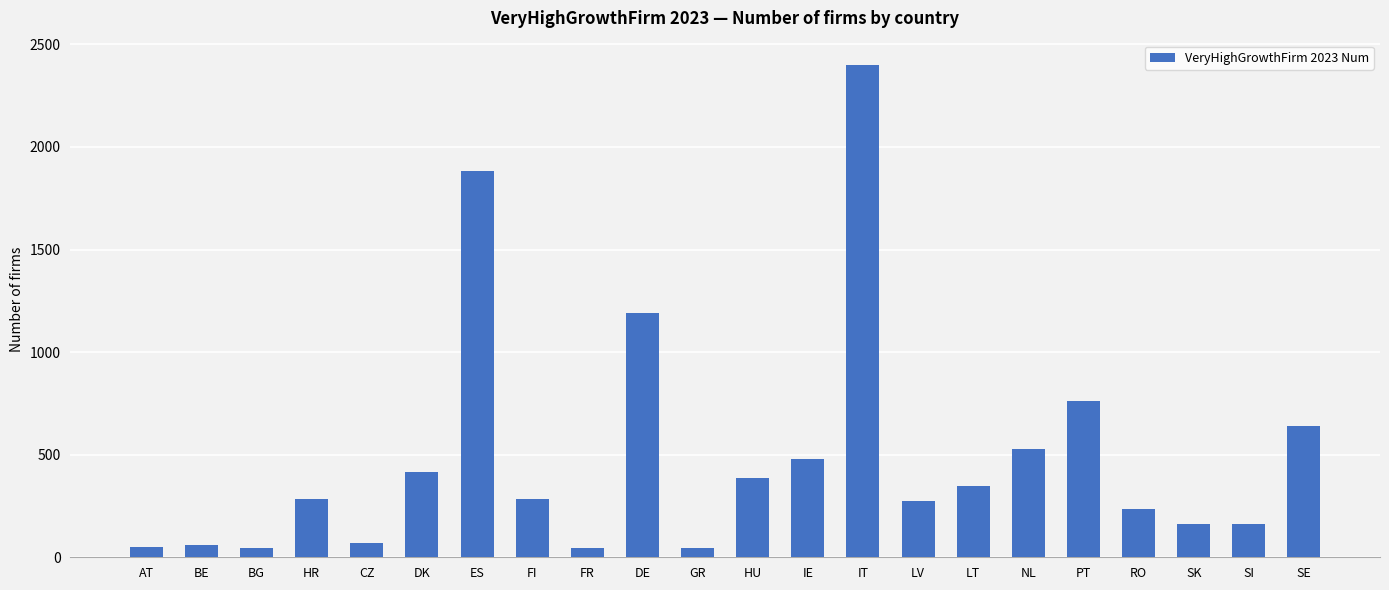

What is the maximum value shown in the chart?

2398